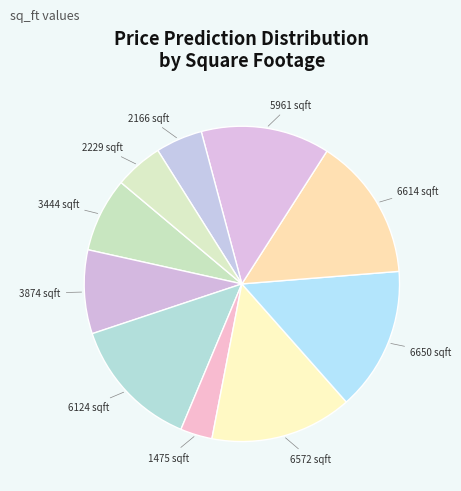

Which category has the smallest portion of the pie?

1475